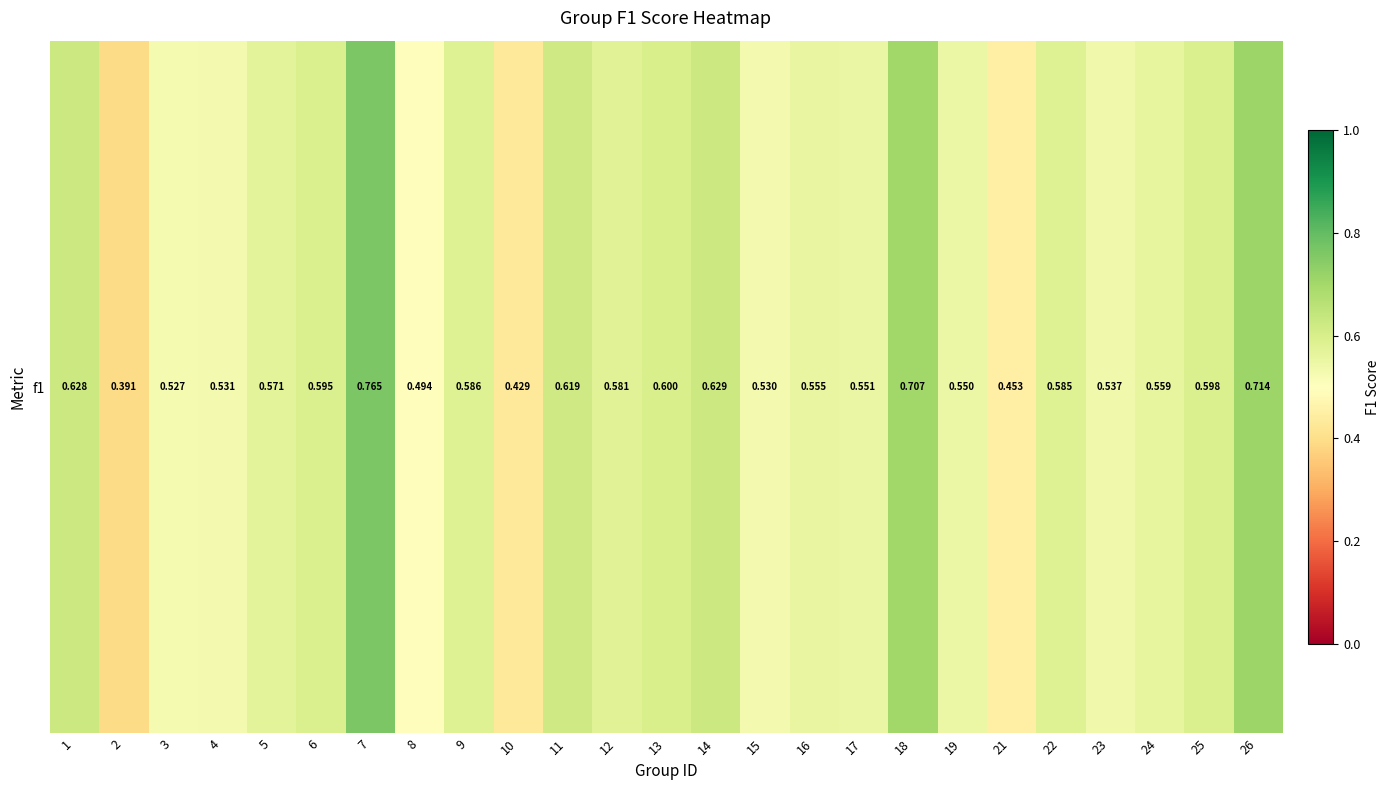

What is the difference between the maximum and second lowest values?

0.3